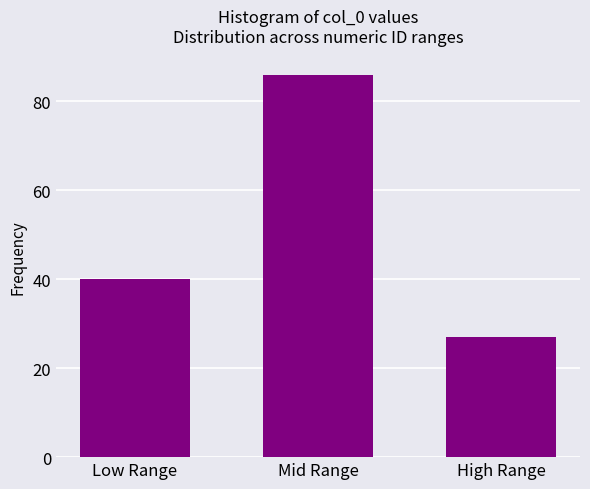

Reading right to left, what are all the values shown in this chart?

High Range=27	Mid Range=86	Low Range=40